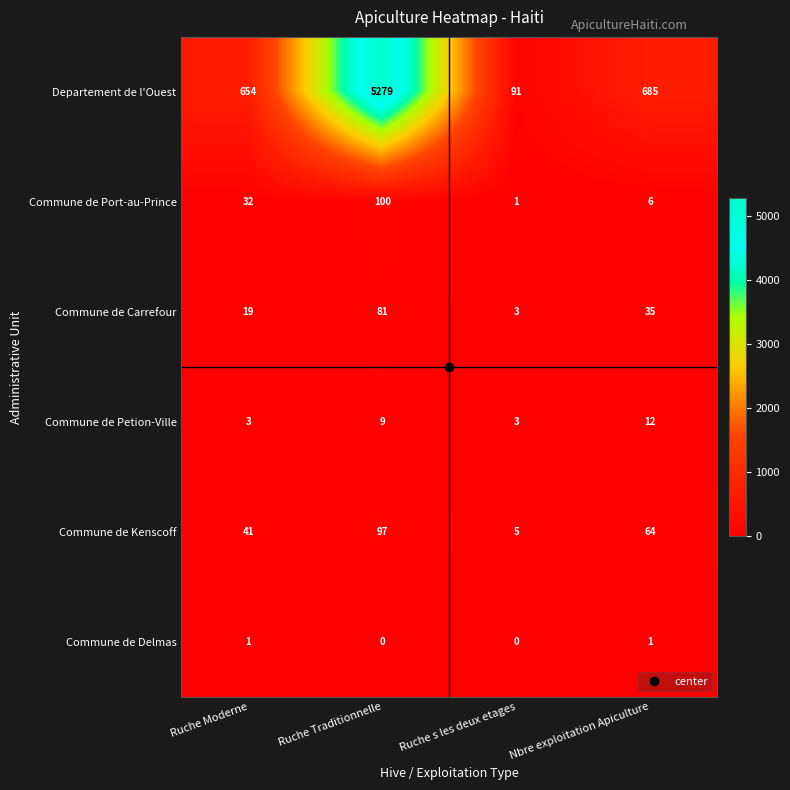

List the series in order of their peak value, highest first.

Departement de l'Ouest, Commune de Port-au-Prince, Commune de Kenscoff, Commune de Carrefour, Commune de Petion-Ville, Commune de Delmas